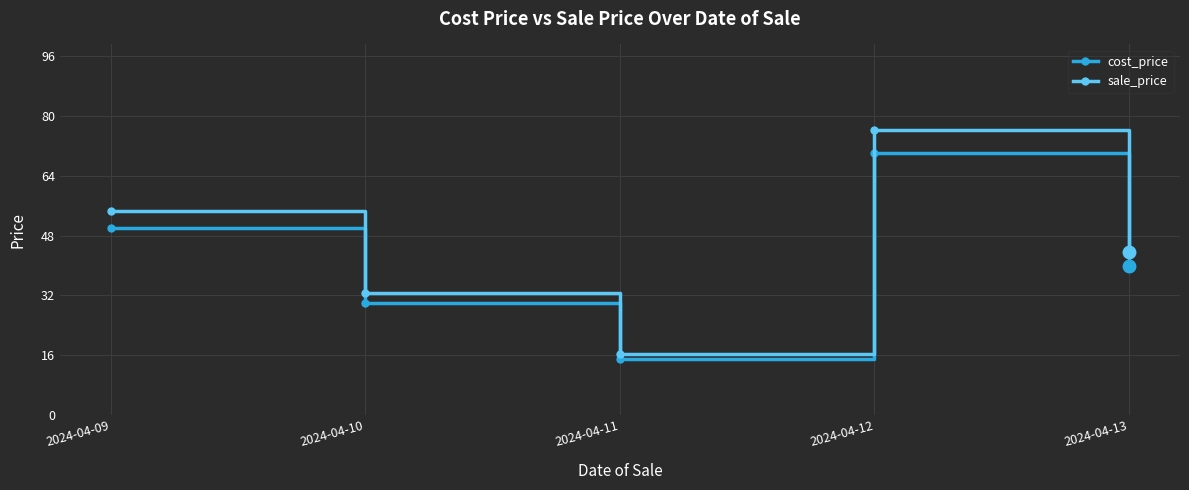

What is the sum of the cost_price values at 2024-04-09 and 2024-04-10?

80.0